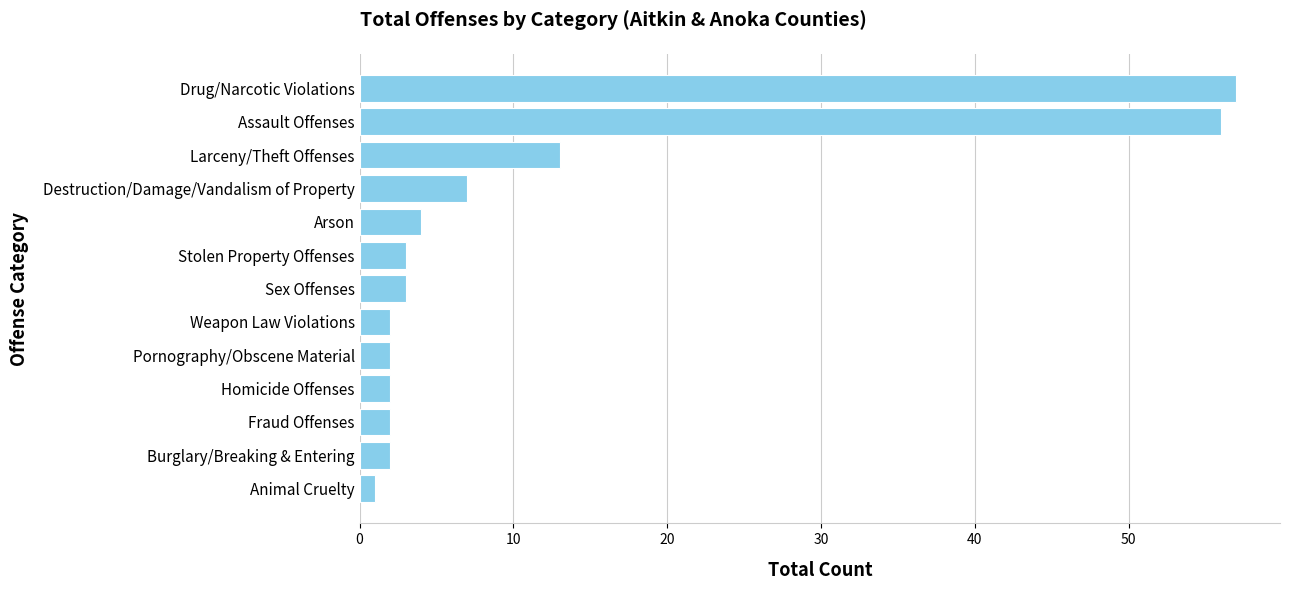

What is the minimum value shown in the chart?

1